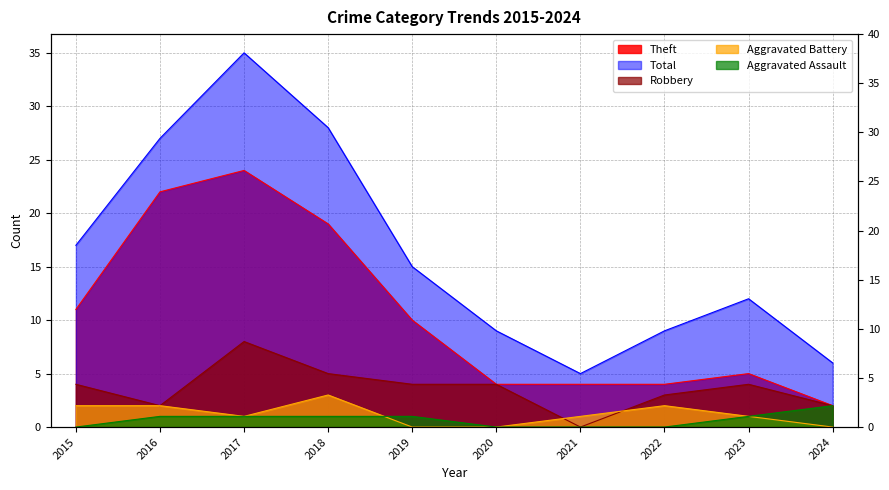

True or false: Total and Aggravated Battery intersect in this chart.

False